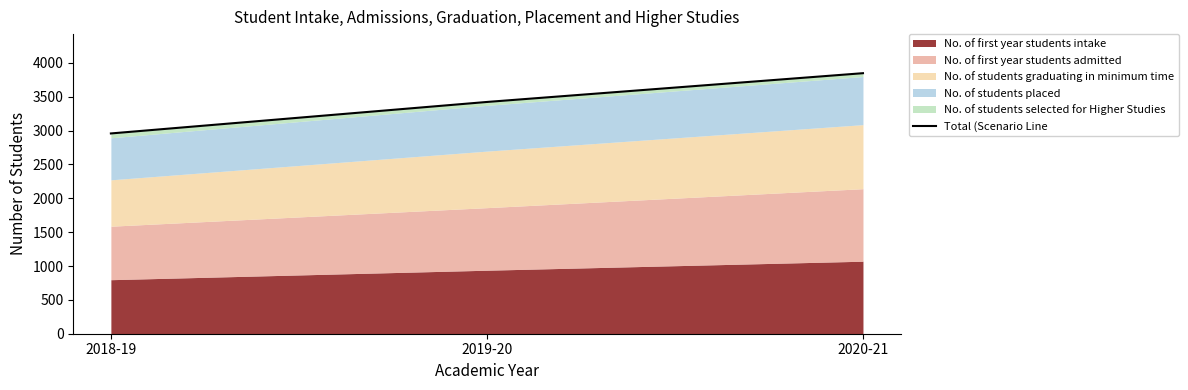

What is the label of the 3rd point from the right?

2018-19